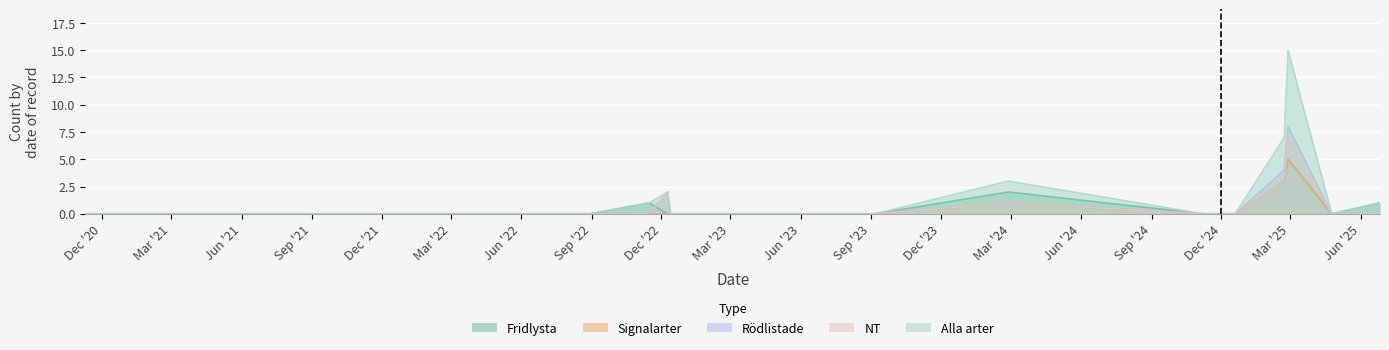

The value of Signalarter at 2022-11-15 is 0. True or false?

True